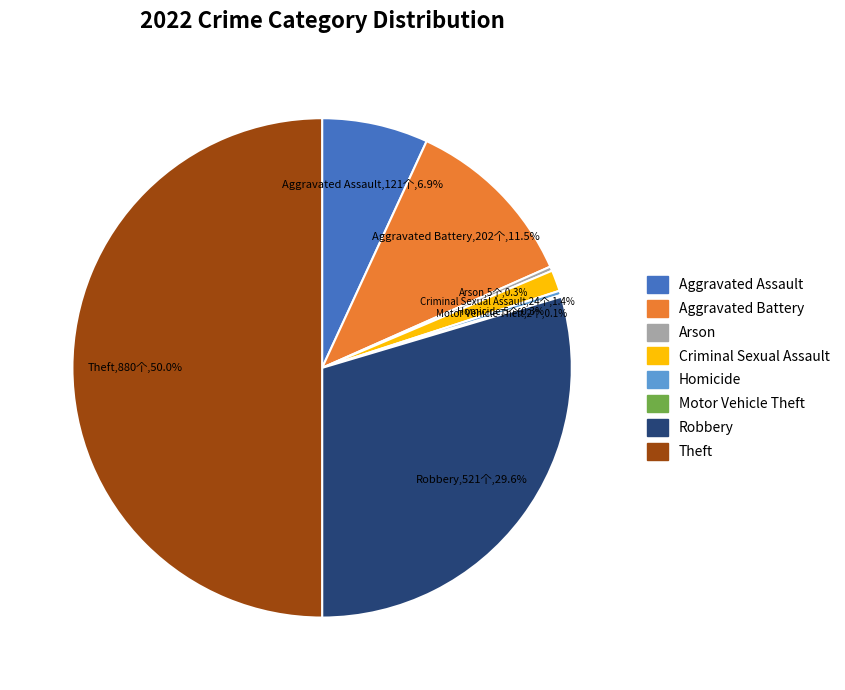

Which has a higher value, Homicide or Robbery?

Robbery